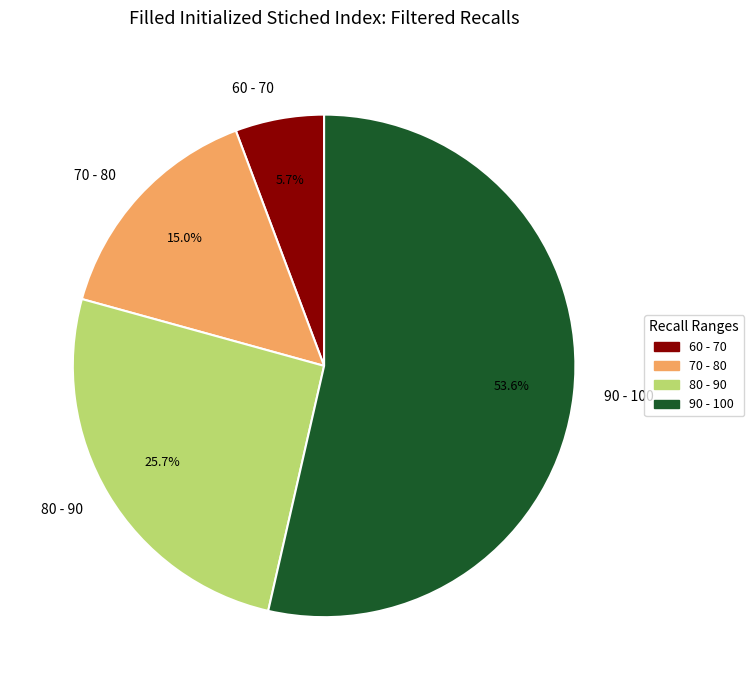

Is 70 - 80 the majority of the pie?

No